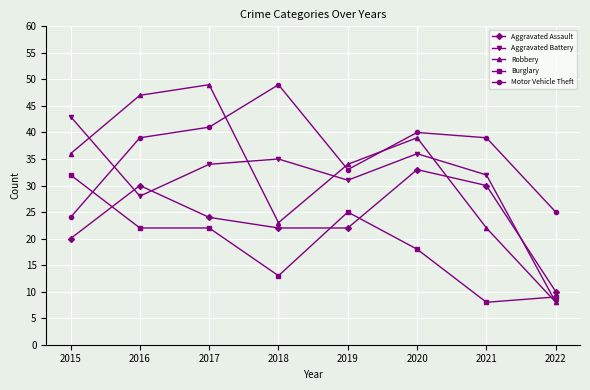

True or false: Burglary and Aggravated Assault intersect in this chart.

True